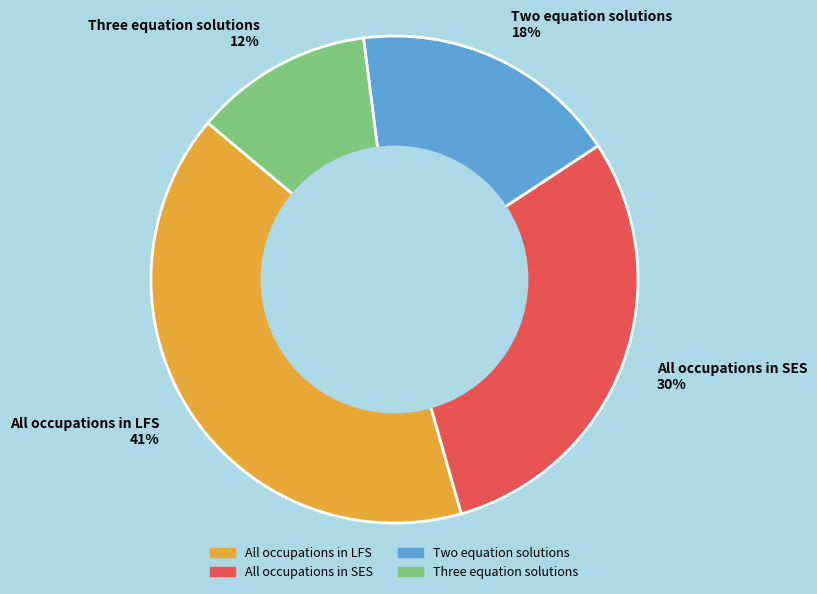

Is there a majority slice in this chart?

No